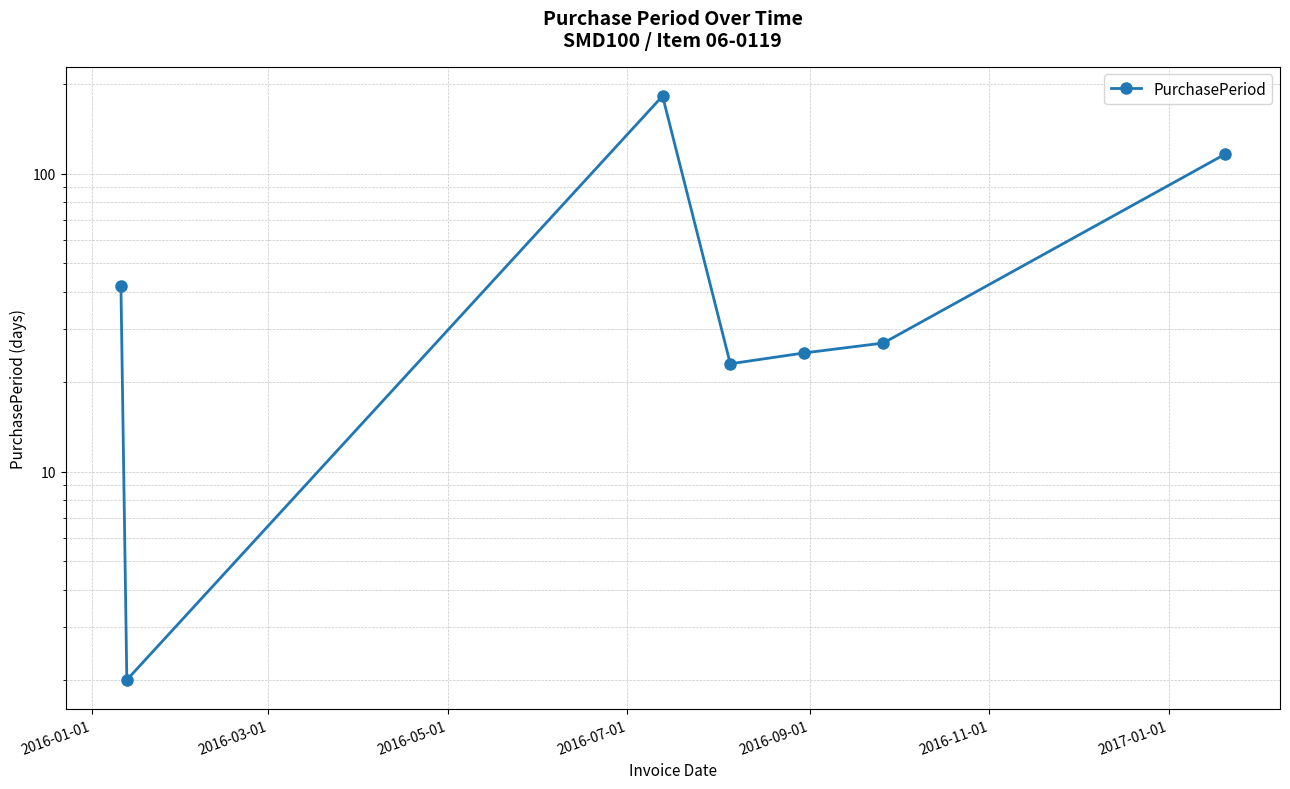

Reading left to right, what are all the values shown in this chart?

42	2	182	23	25	27	116